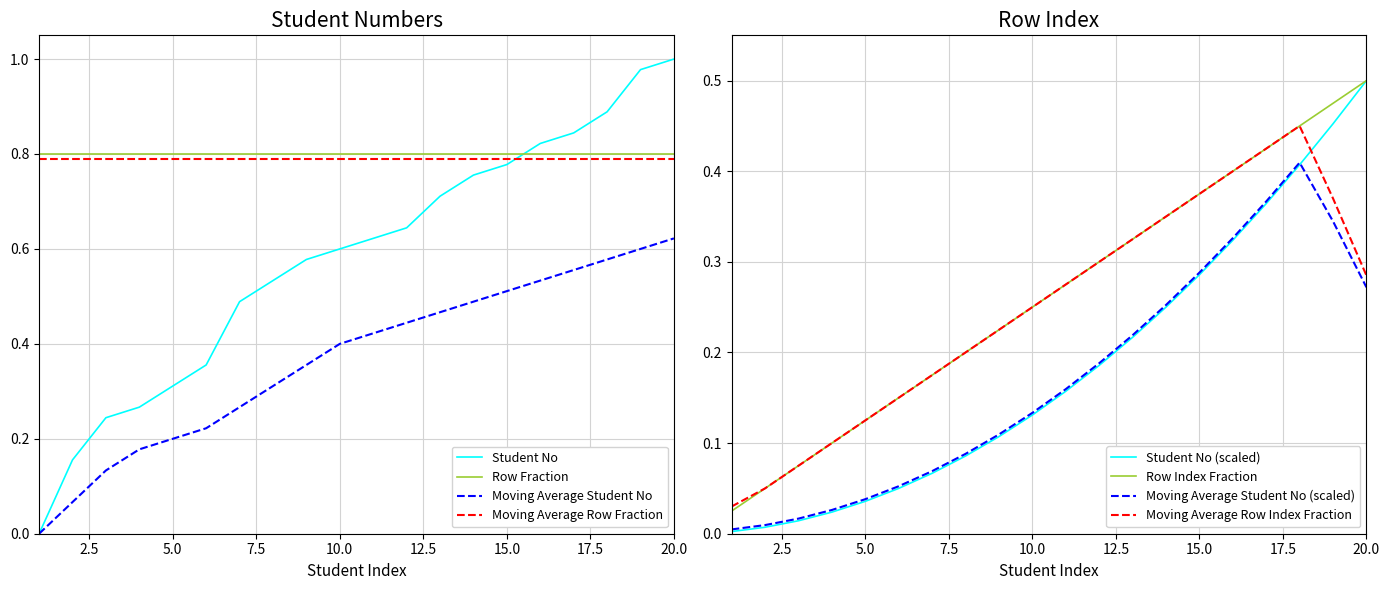

True or false: Student No has more than 1 interior local peaks.

False